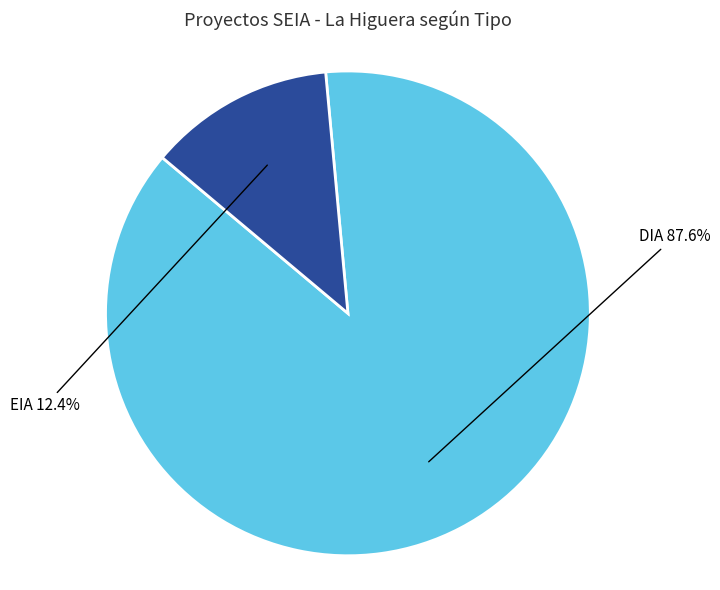

Is there a majority slice in this chart?

Yes